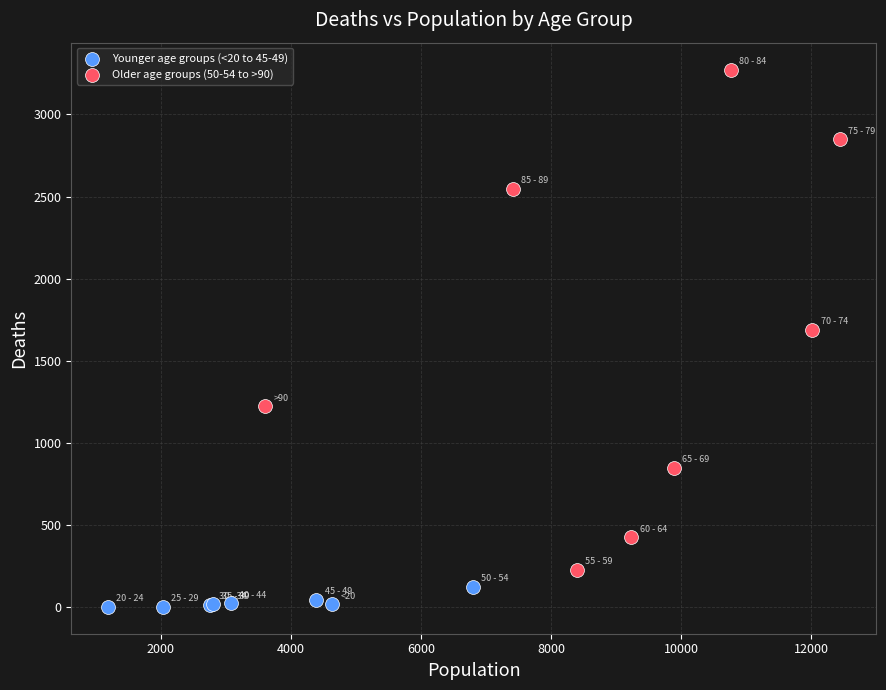

Which series contains the highest Y value?

Older age groups (50-54 to >90)